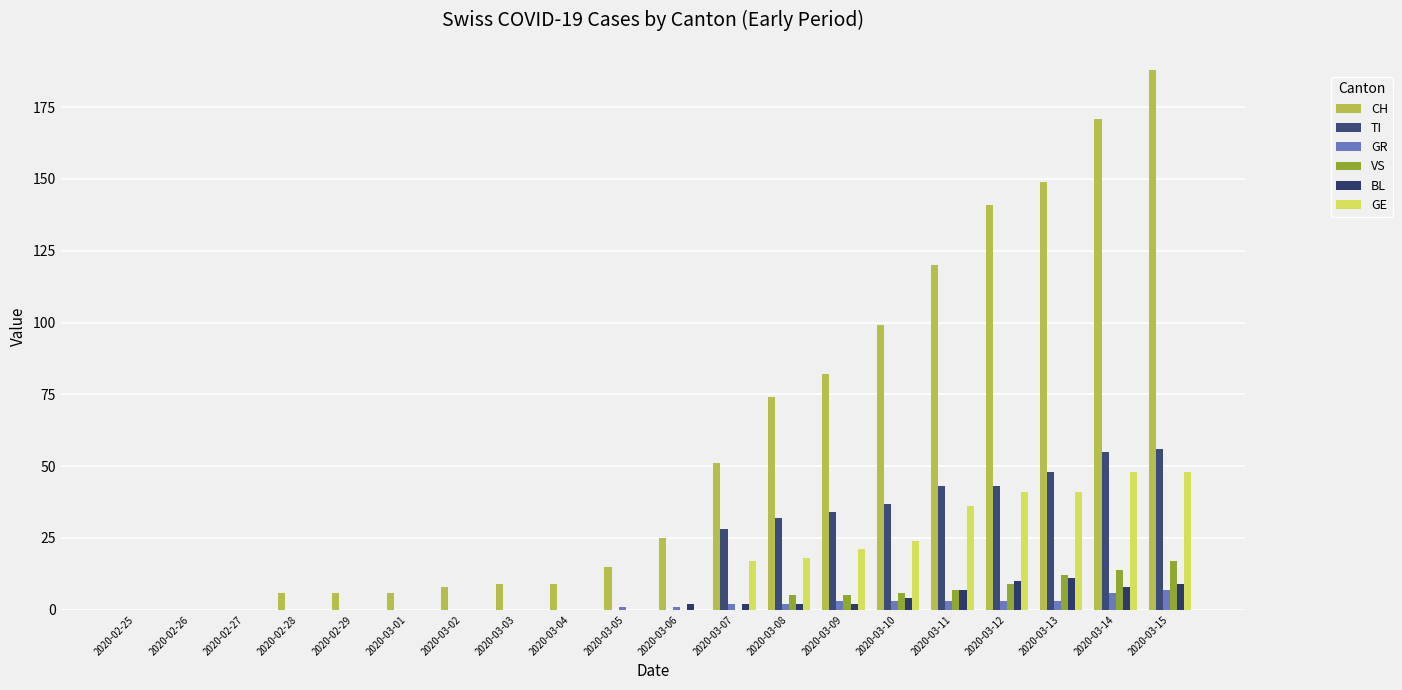

What position from the left is 2020-03-08?

13